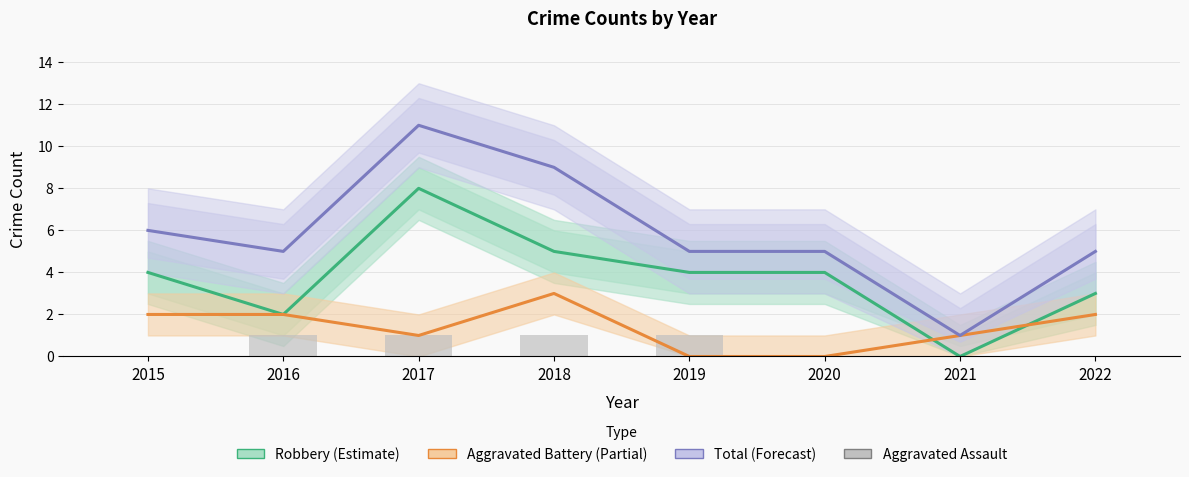

The Aggravated Battery (Partial) series shows 2 at 2021. True or false?

False